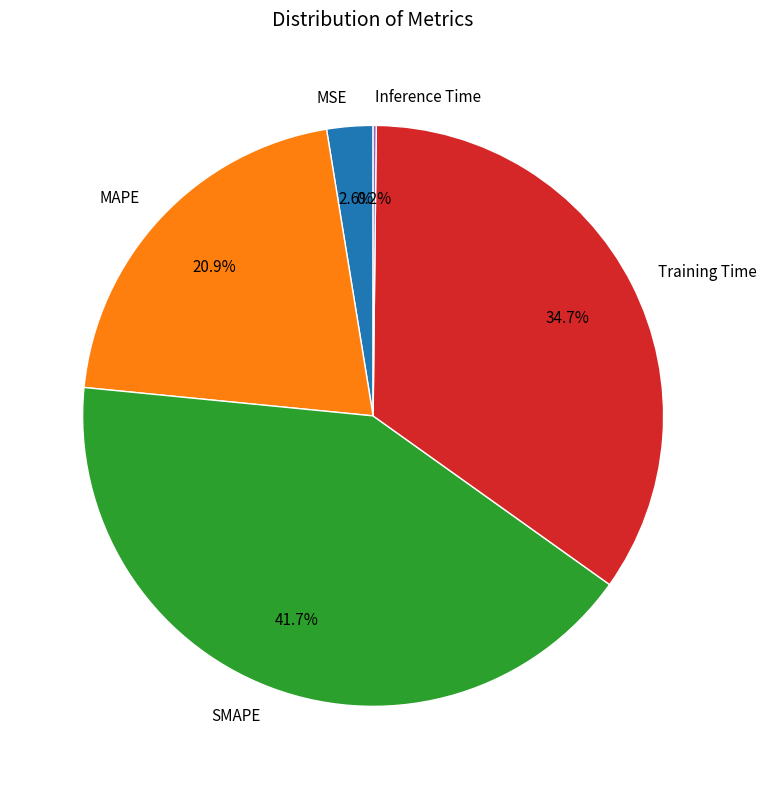

Approximately how many times larger is the value at Training Time compared to SMAPE?

0.8